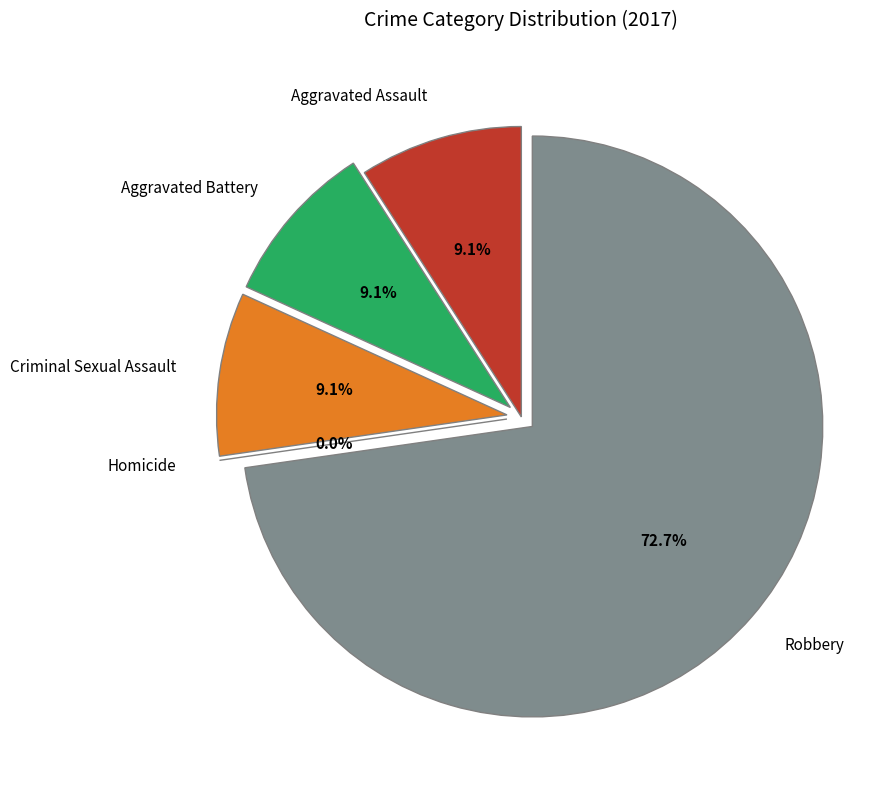

The Aggravated Battery slice represents 9% of the pie. True or false?

True